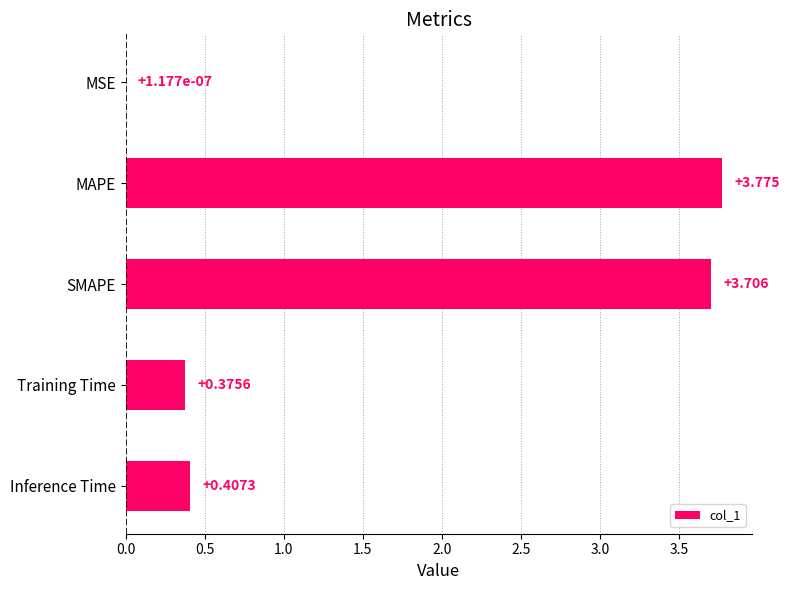

At which category does the chart reach its peak across all series?

MAPE